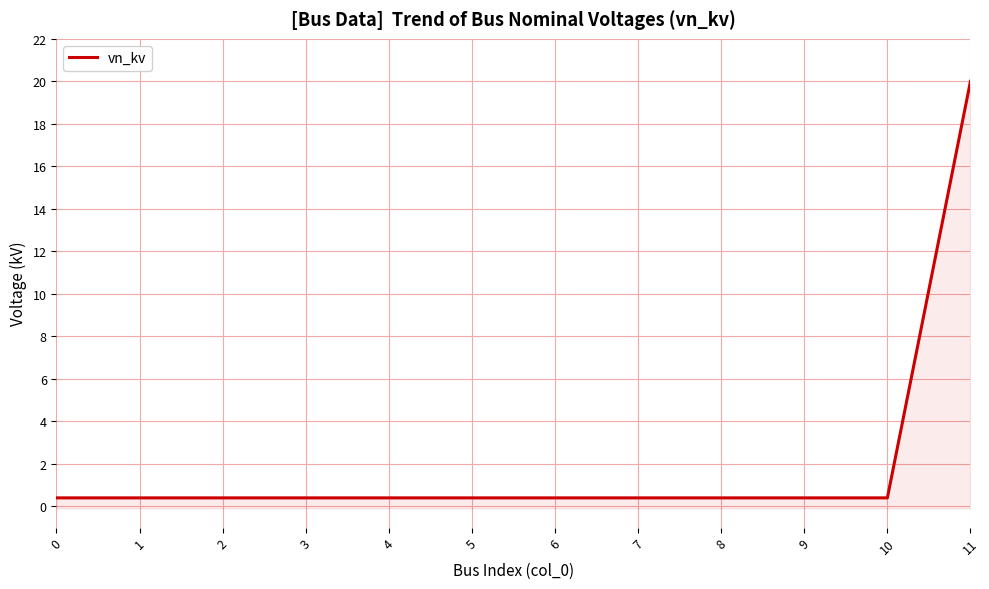

What is the sum of the values at 9 and 2?

0.8